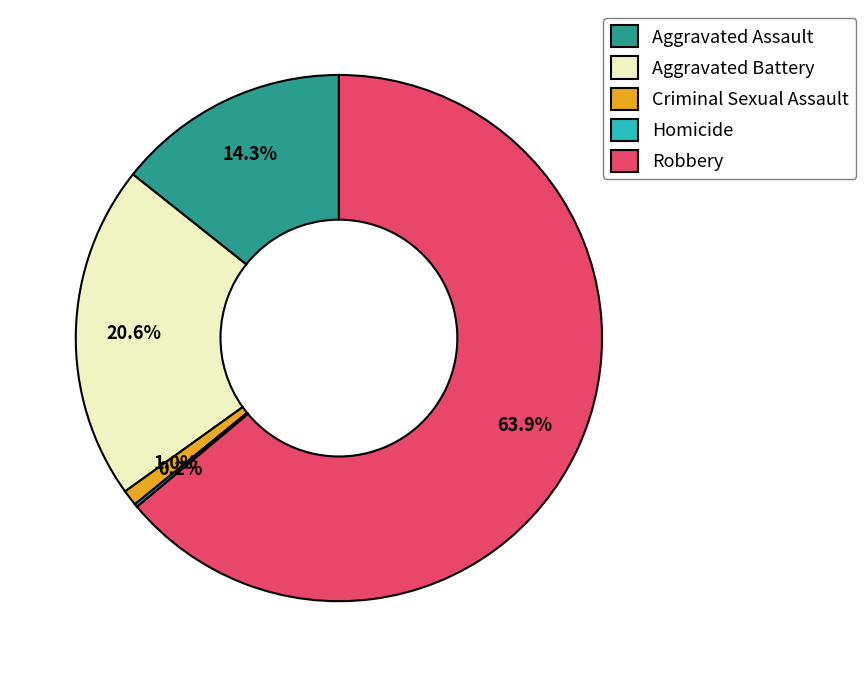

What percentage is NOT represented by Aggravated Battery?

79.4%